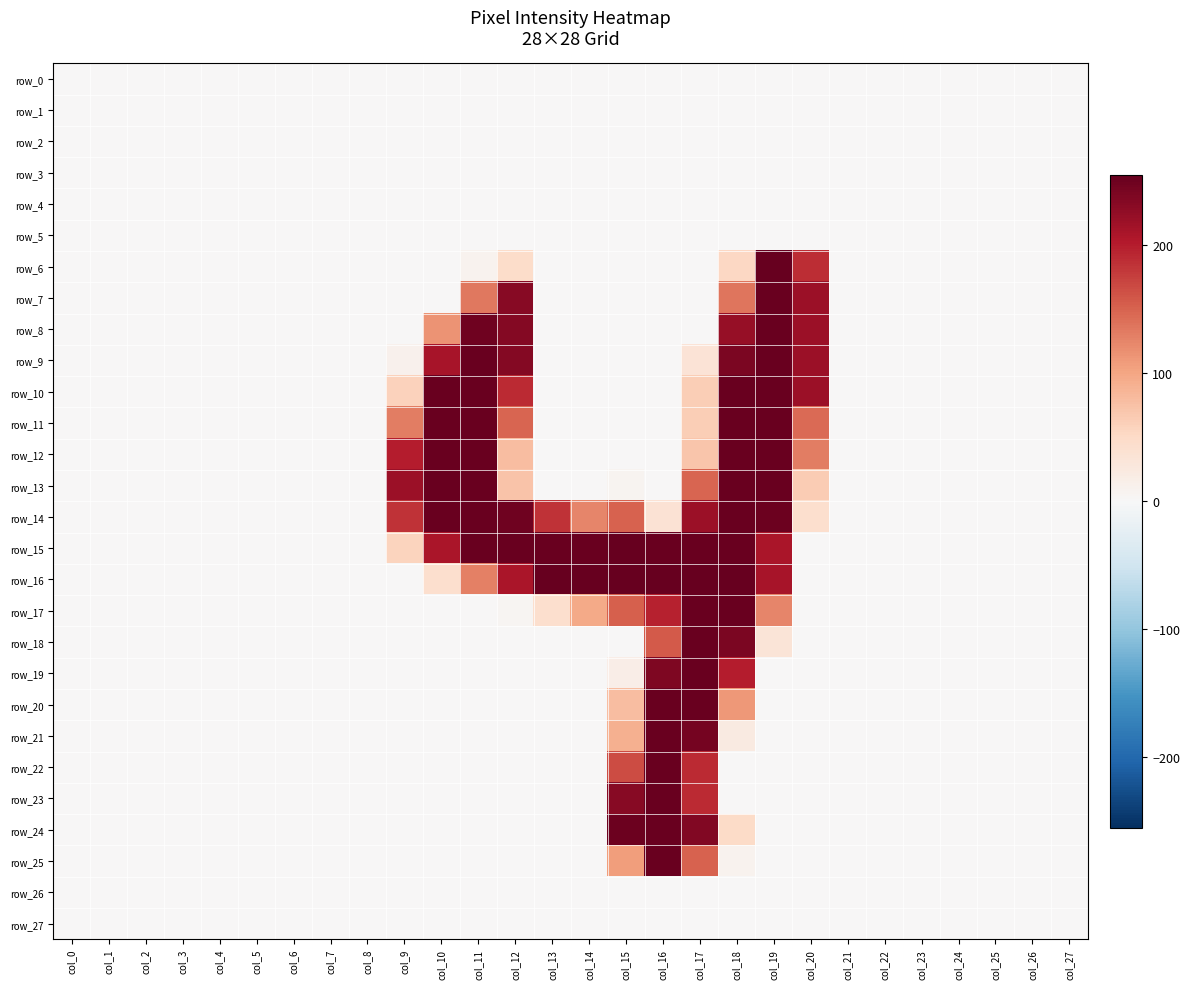

Rank the series at col_10 from lowest to highest value.

row_0, row_1, row_2, row_3, row_4, row_5, row_6, row_7, row_17, row_18, row_19, row_20, row_21, row_22, row_23, row_24, row_25, row_26, row_27, row_16, row_8, row_15, row_9, row_10, row_11, row_12, row_13, row_14